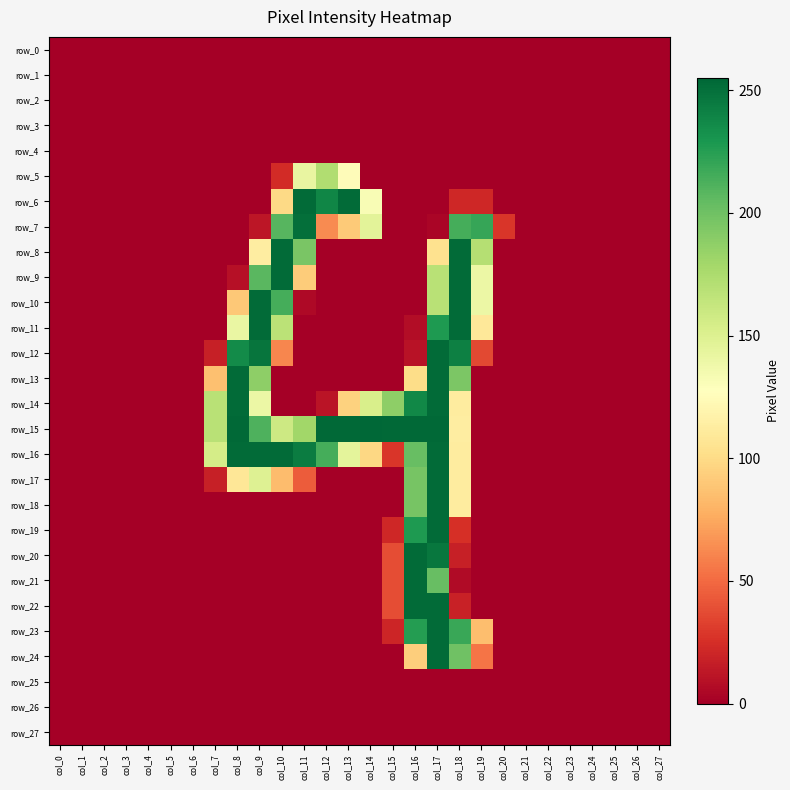

How many categories are shown in the chart?

28